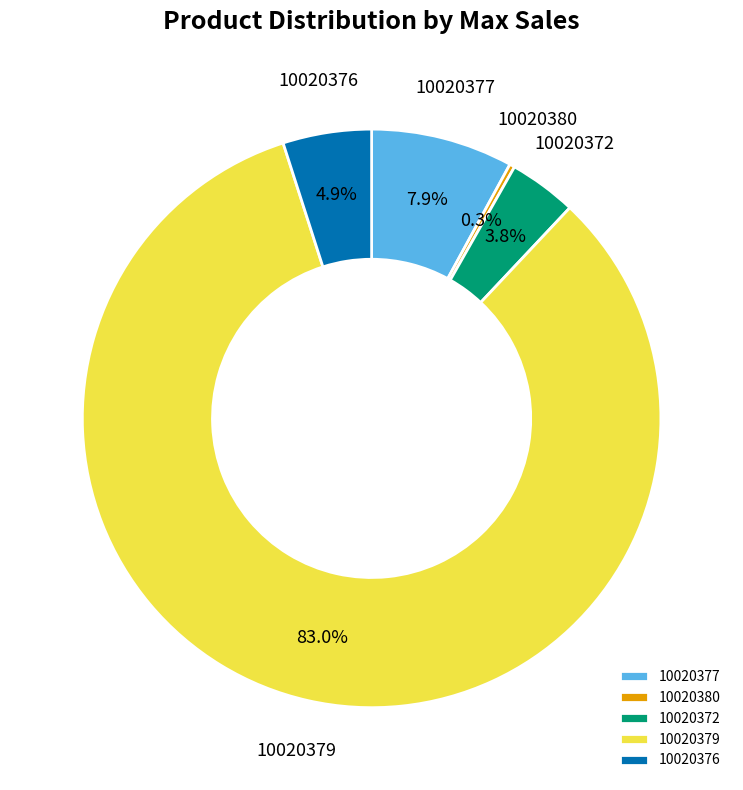

To the nearest percent, what is the difference between the largest and smallest slice percentages?

83%